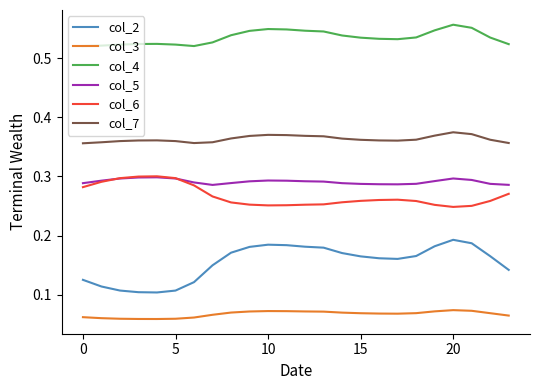

What are all the series names shown in the legend?

col_2, col_3, col_4, col_5, col_6, col_7